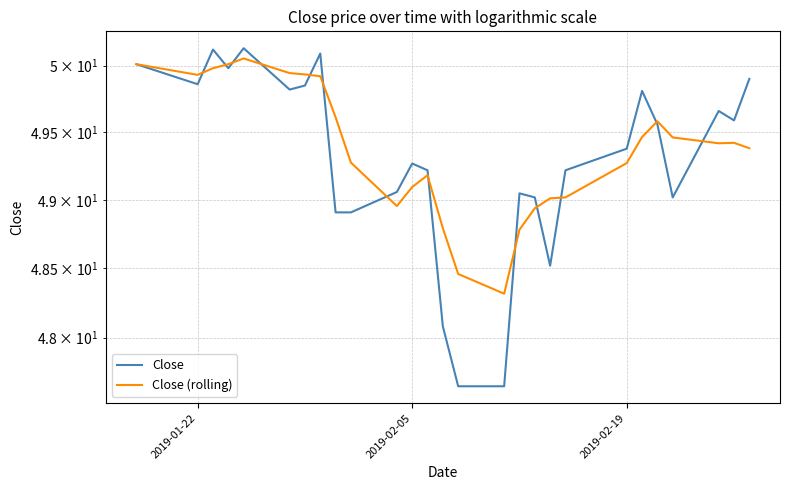

What is the smallest value displayed?

47.7